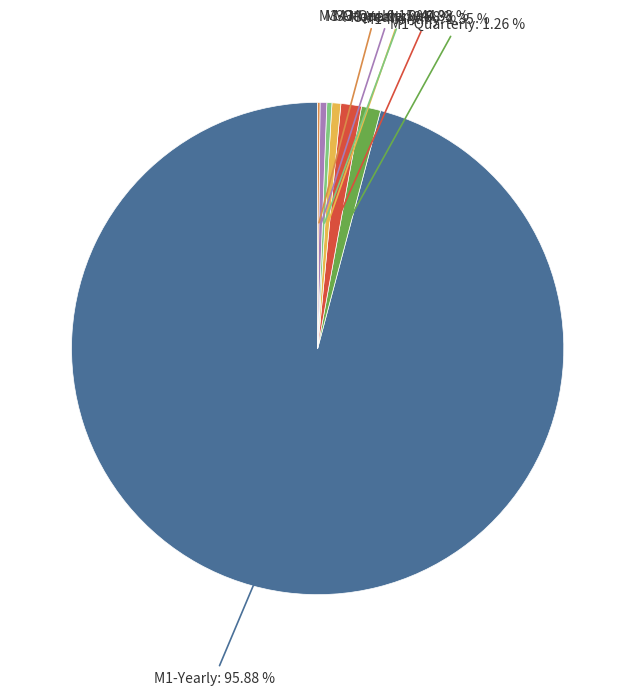

Is there any slice that represents more than half of the pie?

Yes